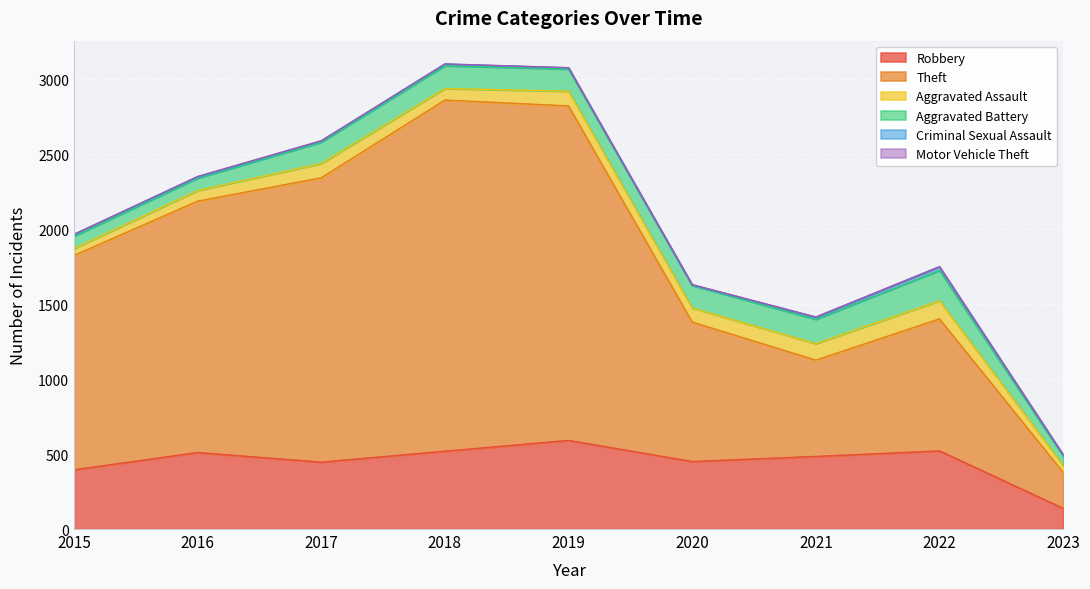

List the series in order of their peak value, highest first.

Theft, Robbery, Aggravated Battery, Aggravated Assault, Criminal Sexual Assault, Motor Vehicle Theft